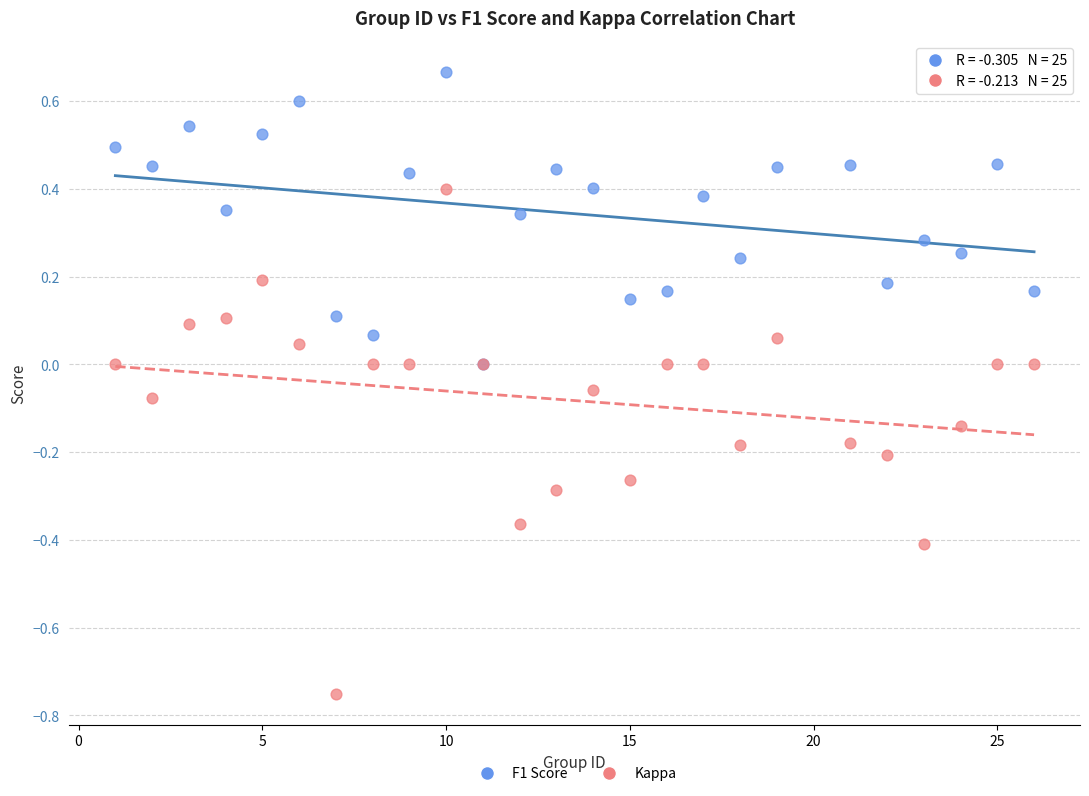

Which series contains the highest Y value?

F1 Score